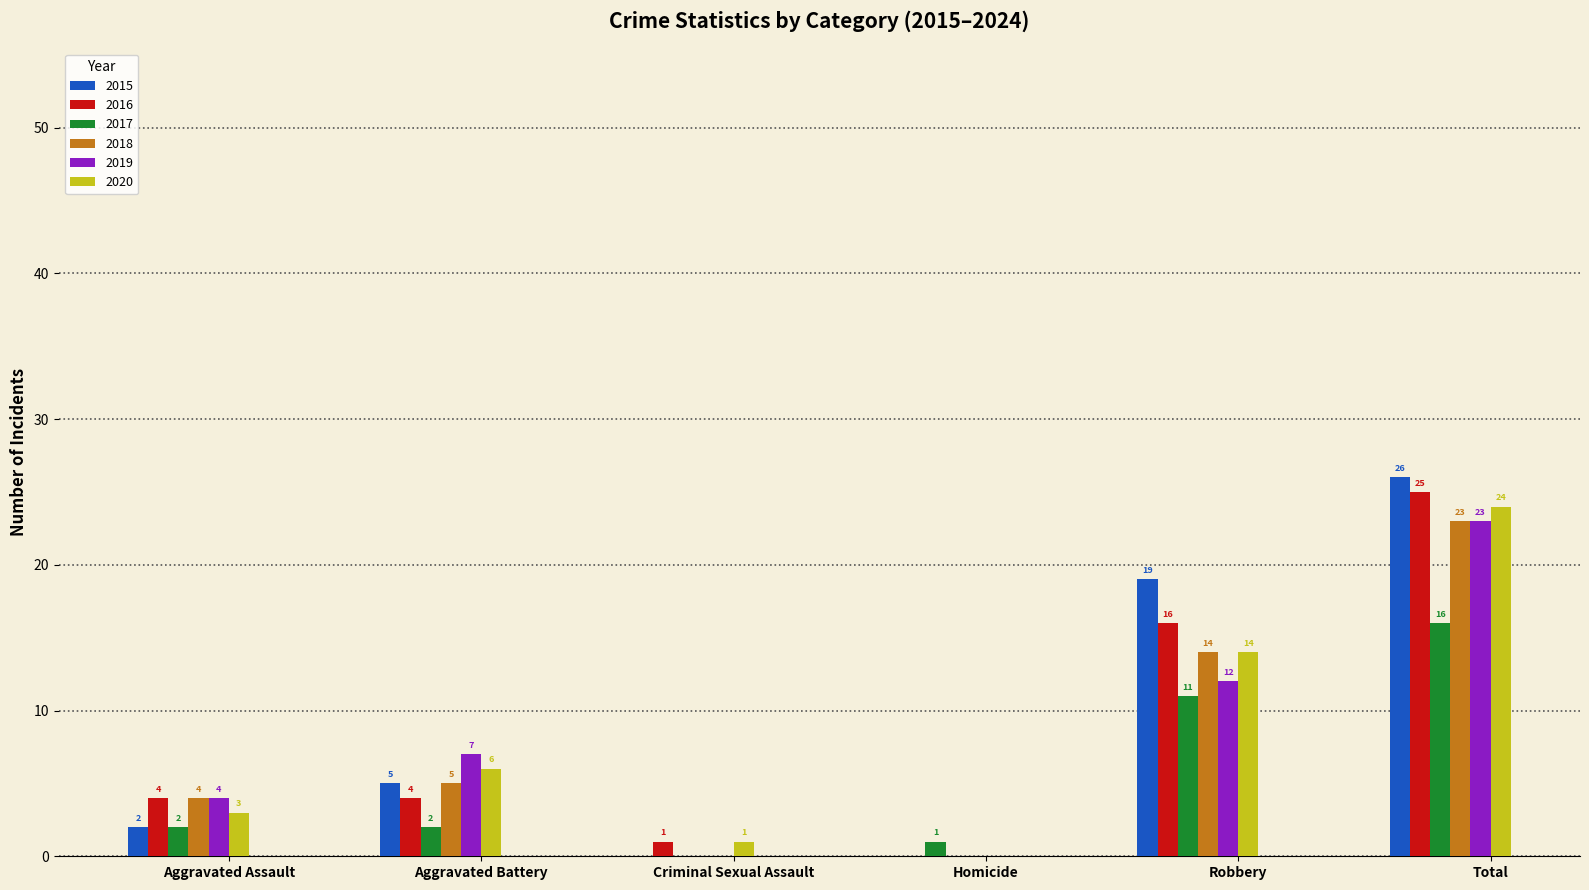

Which series has the largest total across all categories?

2015